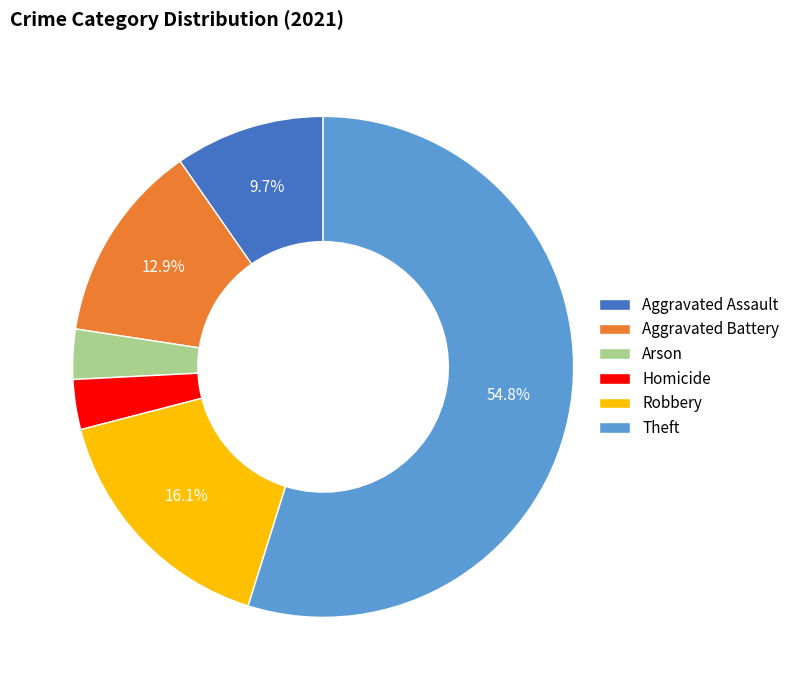

The Robbery slice represents 16% of the pie. True or false?

True